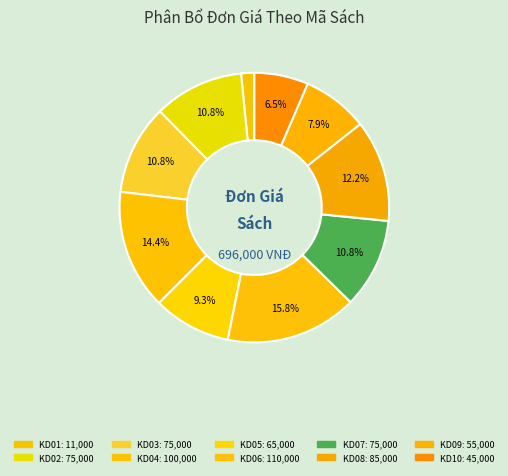

What is the change in value from KD01 to KD08?

+74000